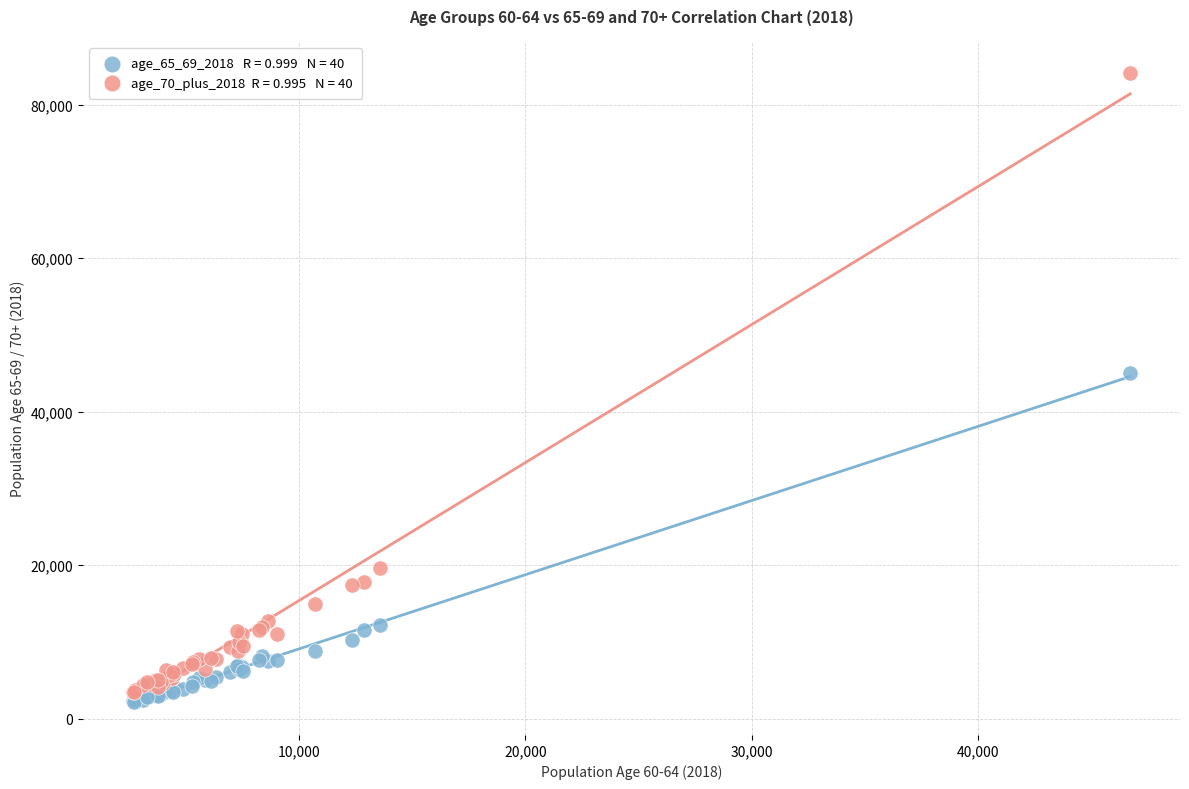

Across all series, what Y value is closest to 43131?

45094